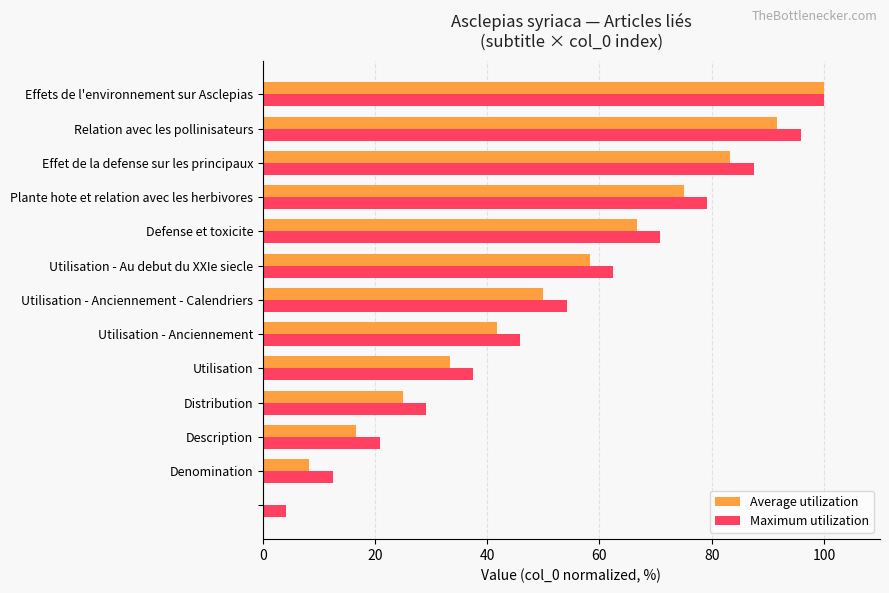

What is the average value of the Maximum utilization series?

53.8